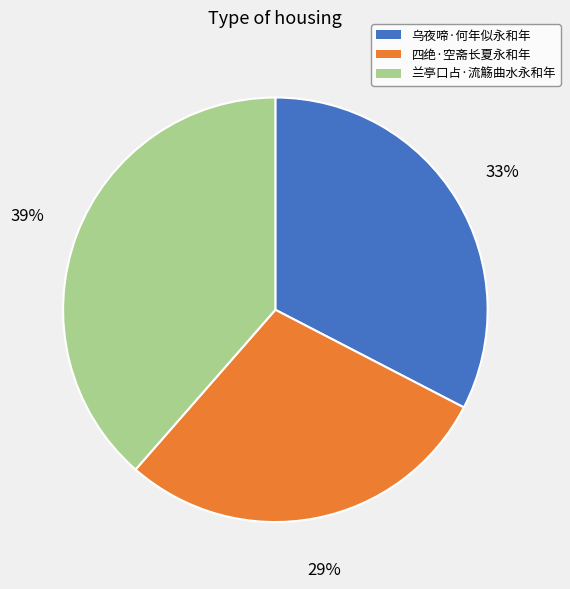

Count the number of slices in the pie.

3